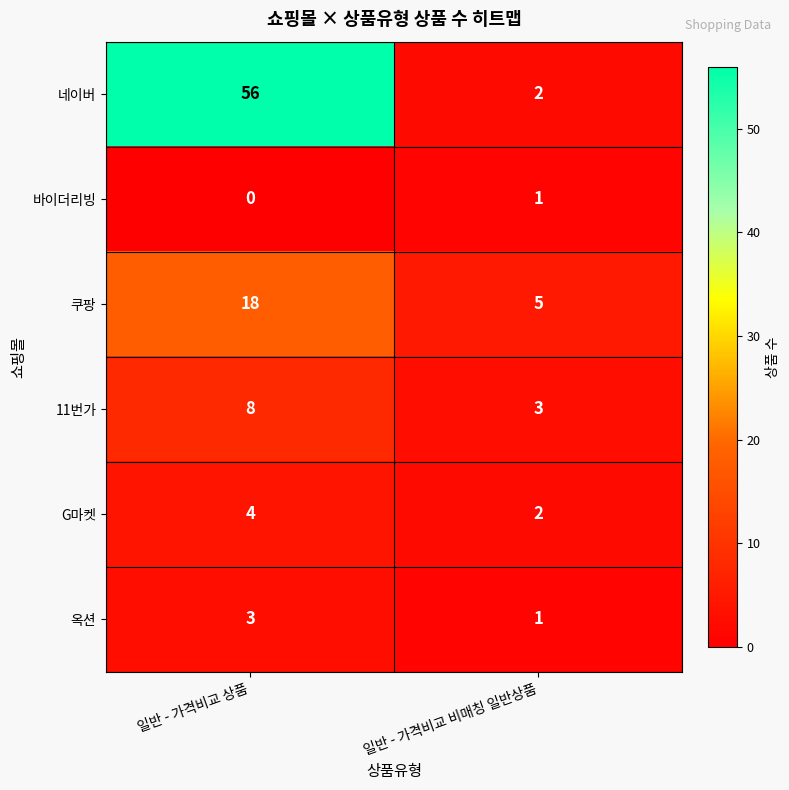

How many data points does each series have?

2